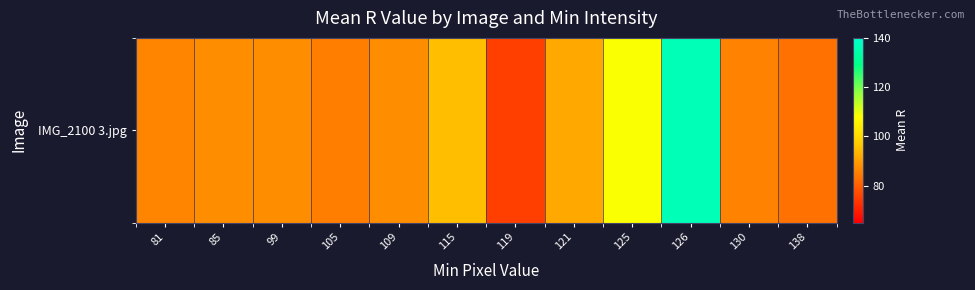

Reading left to right, list all the values displayed in this chart.

81=85.9	85=87.5	99=87.3	105=85.1	109=87.5	115=95.1	119=75.2	121=91.5	125=108.3	126=136.5	130=85.7	138=82.9